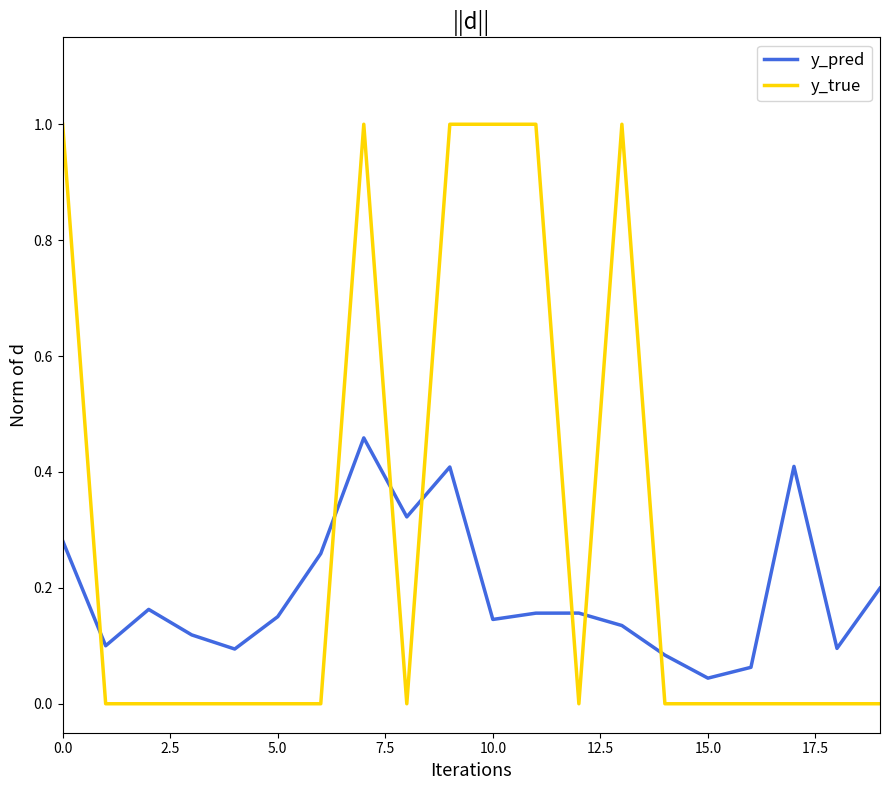

Count the y_pred values in the range 0 to 1.

20